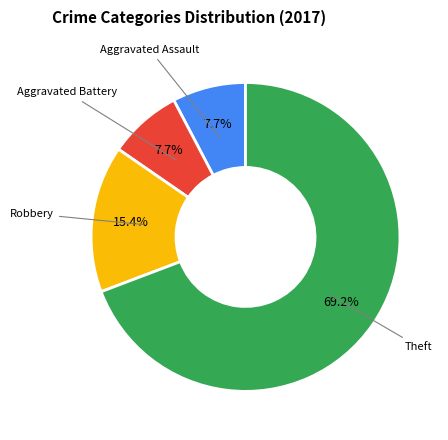

Does any single category account for the majority?

Yes